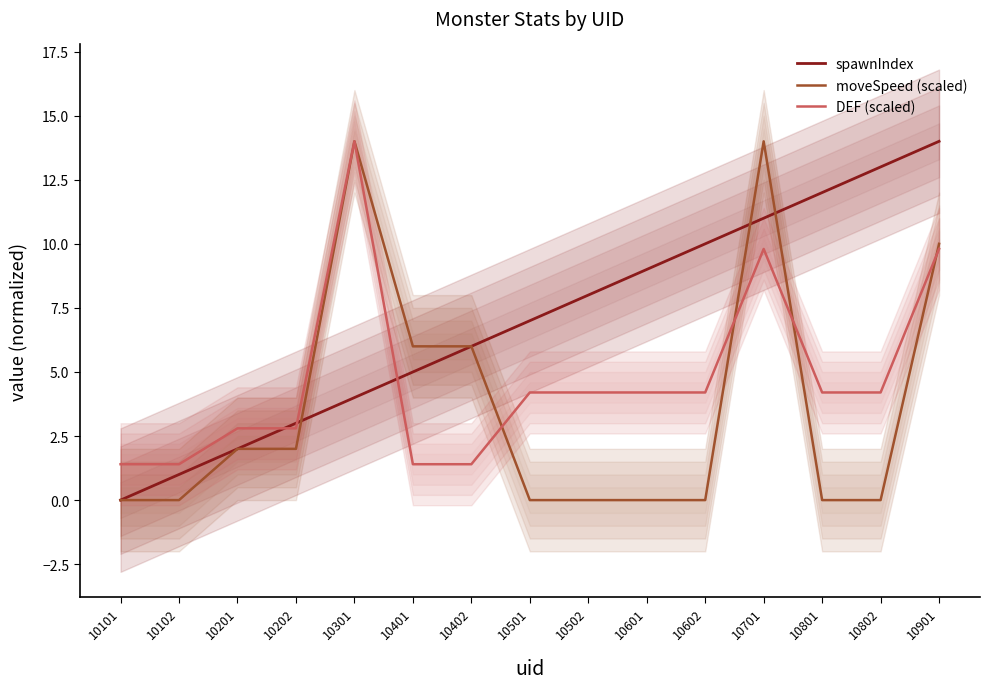

True or false: spawnIndex and DEF (scaled) intersect in this chart.

True